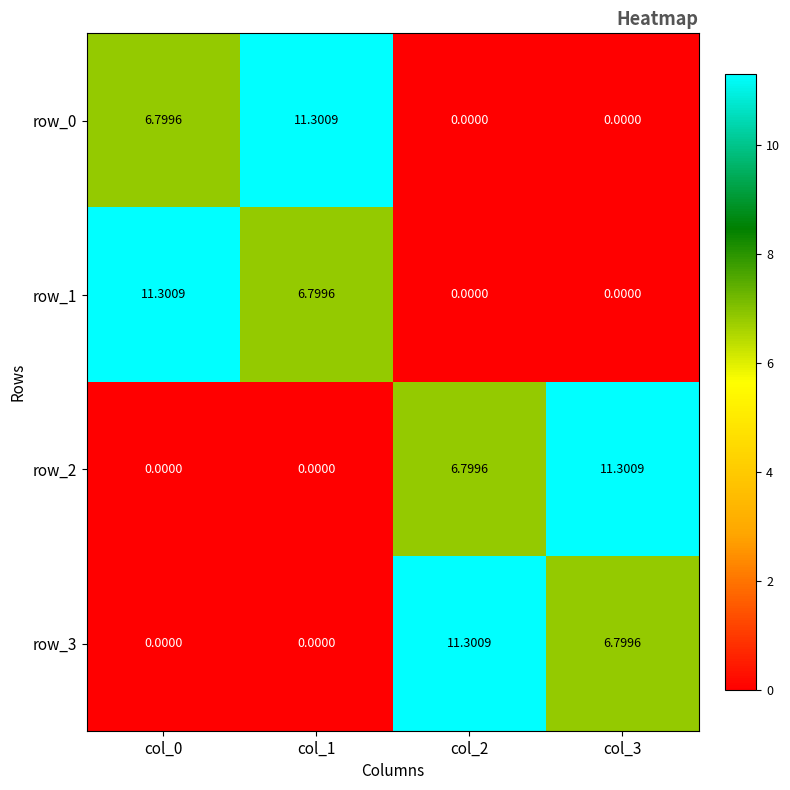

What is the difference between the highest and lowest values at col_1?

11.3